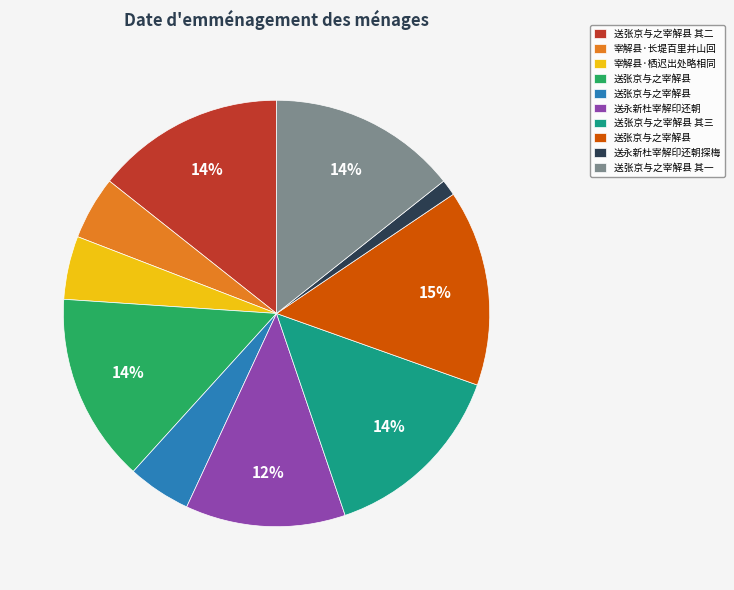

To the nearest percent, what is the average slice percentage?

10%